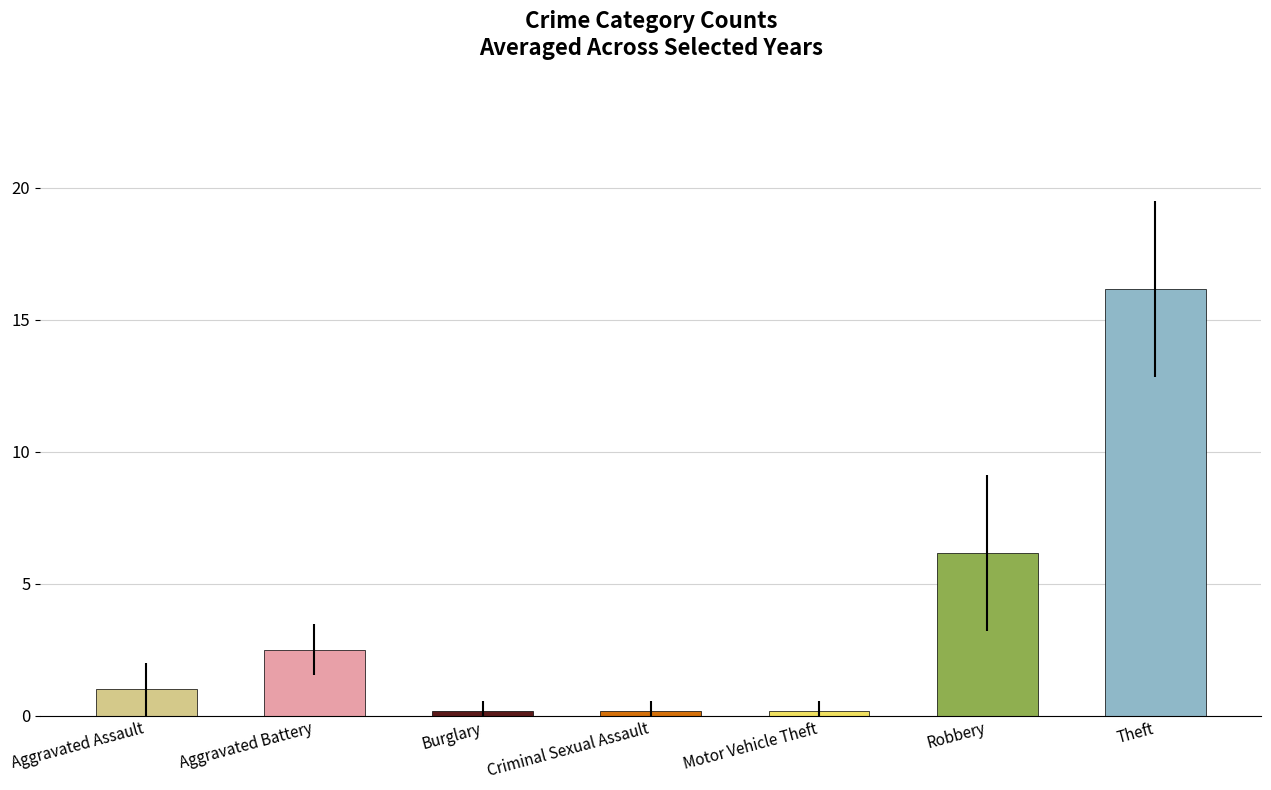

What is the label of the 2nd bar from the left?

Aggravated Battery